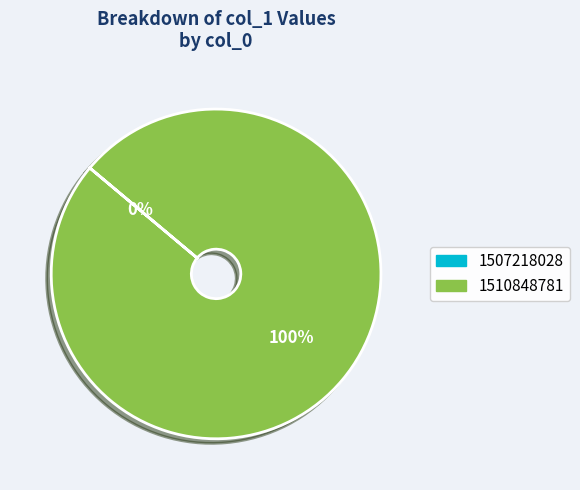

The 1507218028 slice represents 0% of the pie. True or false?

True